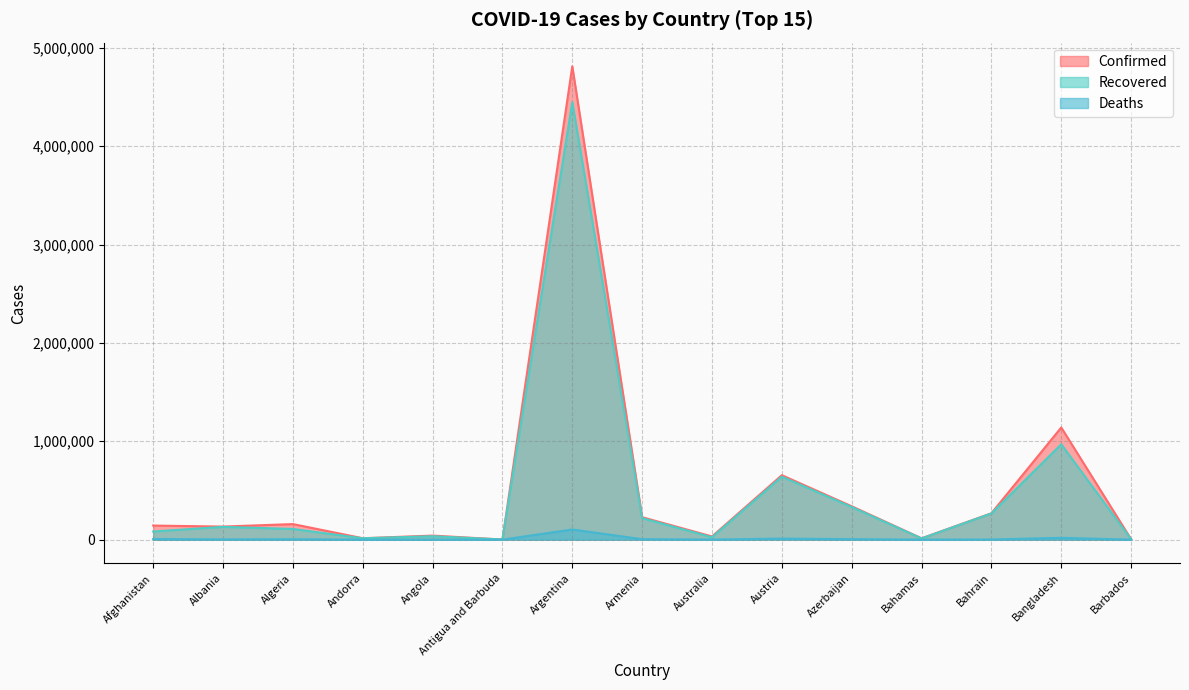

What are all the series names shown in the legend?

Confirmed, Recovered, Deaths